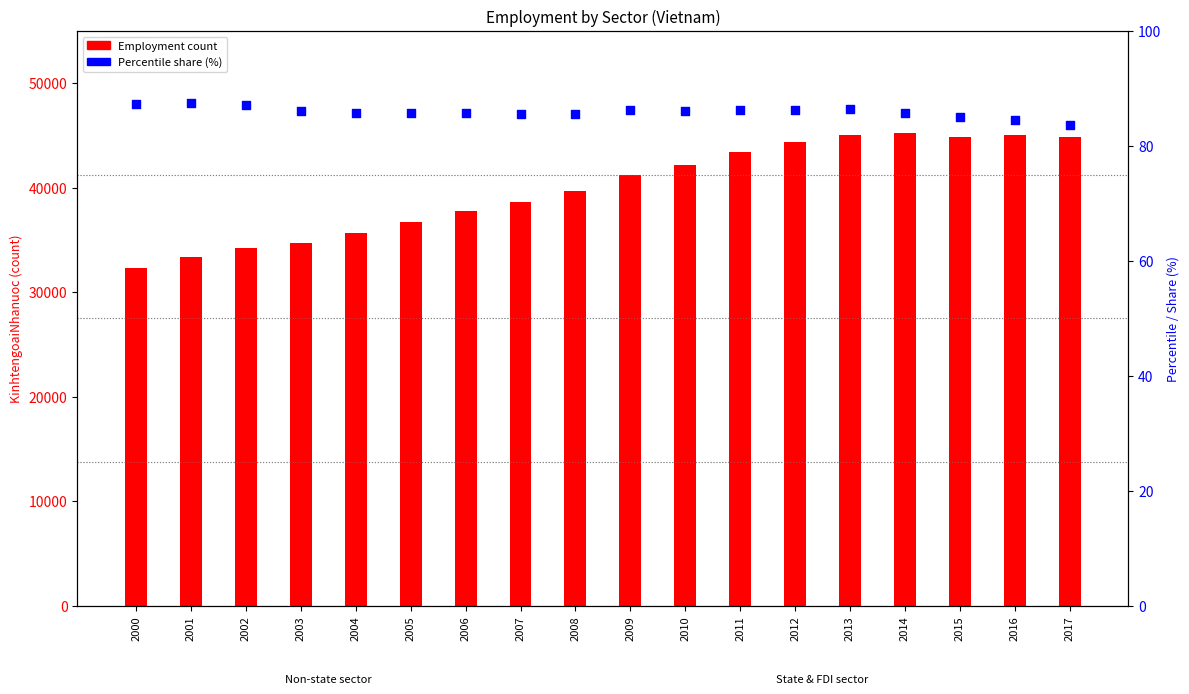

Which series has the largest total across all categories?

KinhtengoaiNhanuoc